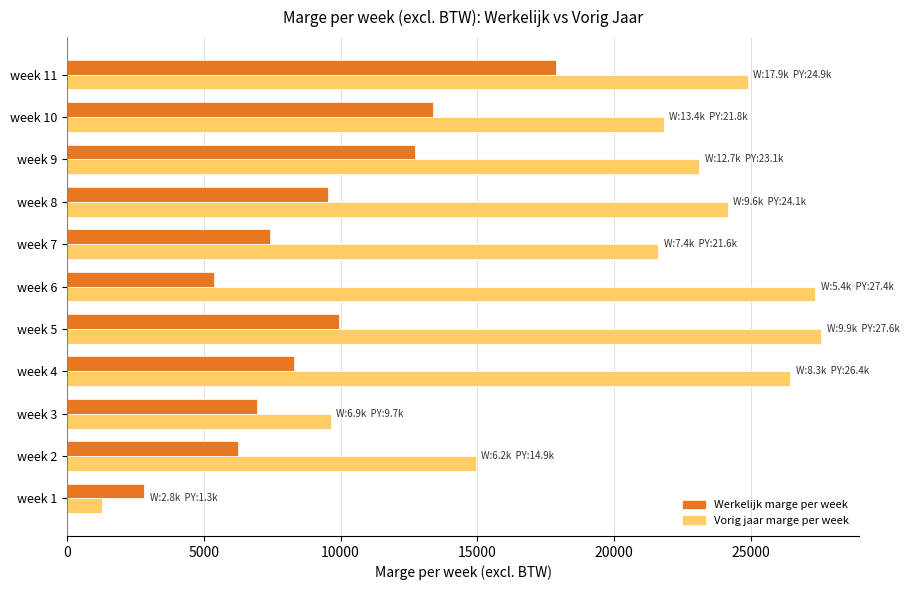

List the series in order of their overall mean, lowest first.

Werkelijk marge per week, Vorig jaar marge per week